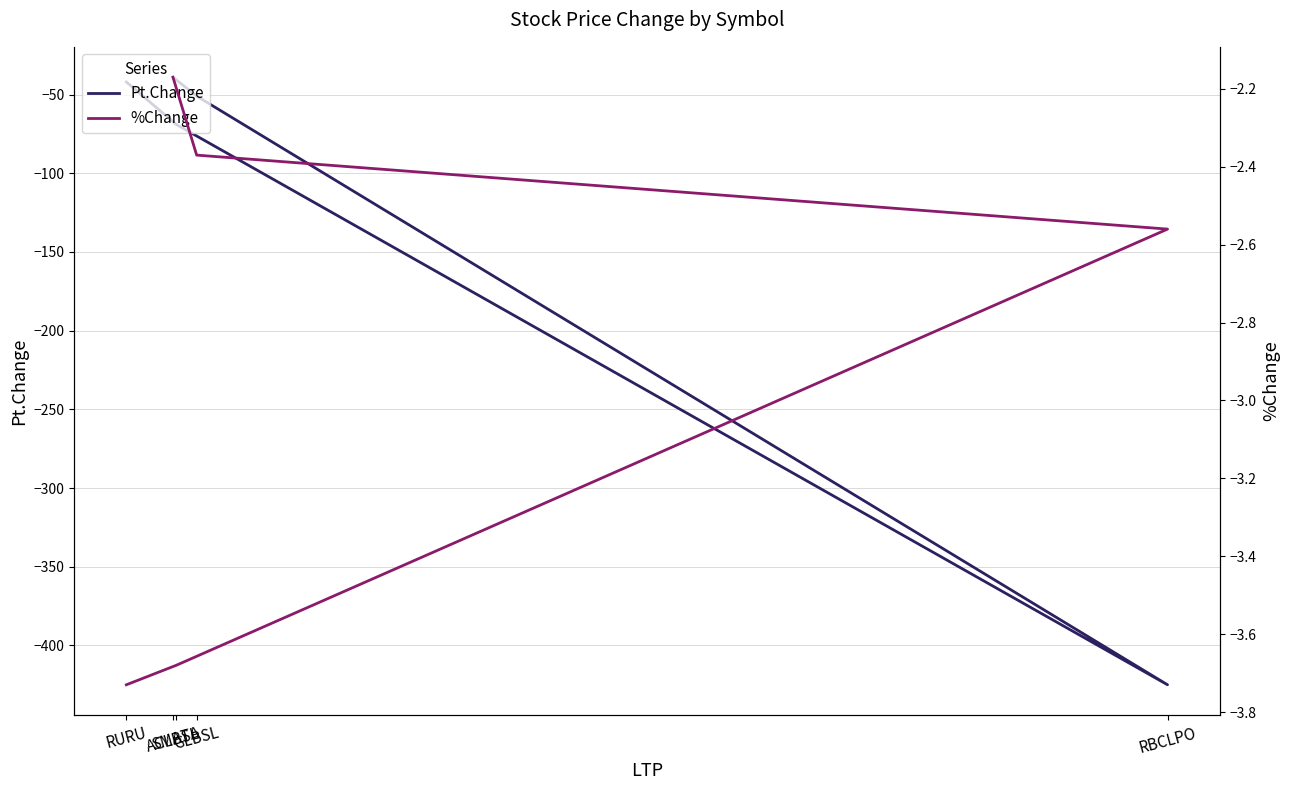

What is the highest value of the Pt.Change series?

-39.0